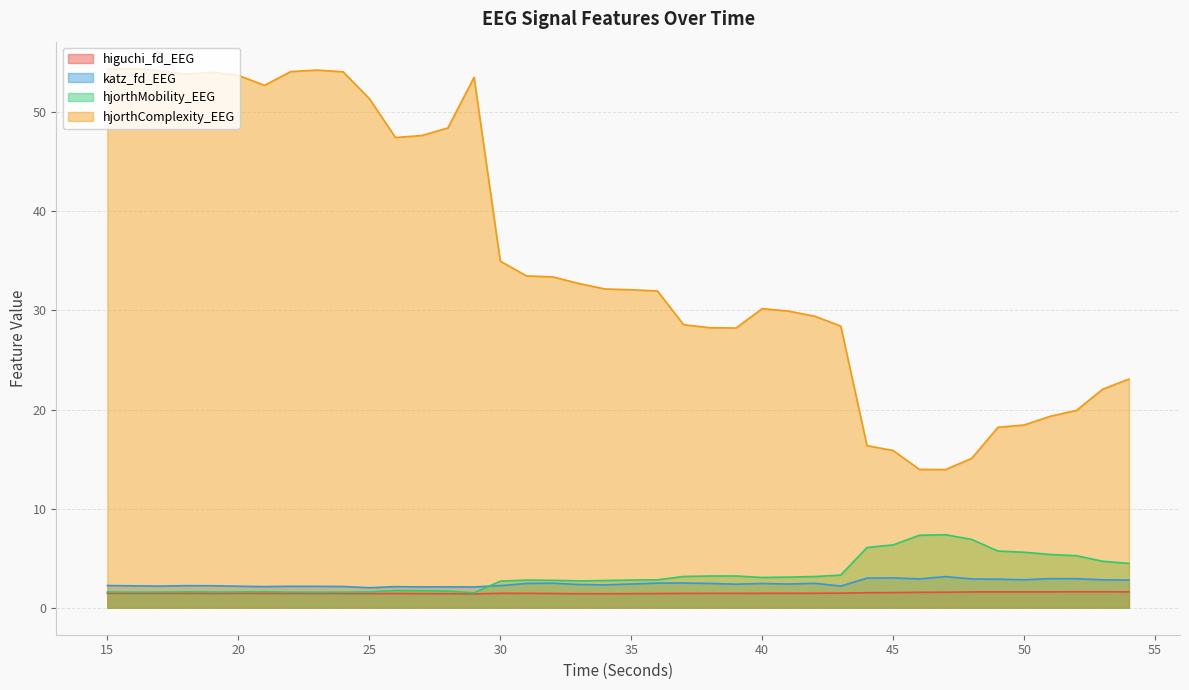

True or false: higuchi_fd_EEG and hjorthMobility_EEG cross at least once.

False